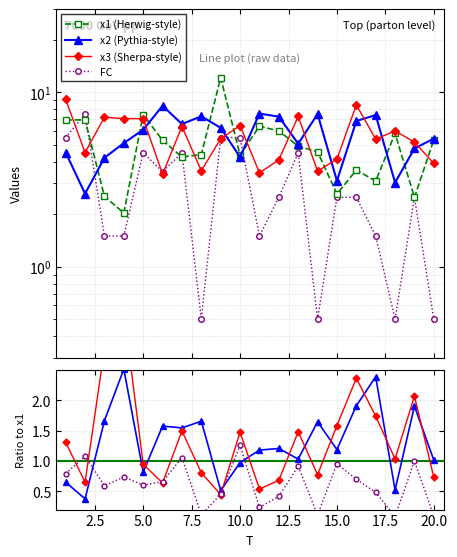

True or false: x1 has more than 2 points higher than both neighbors.

True